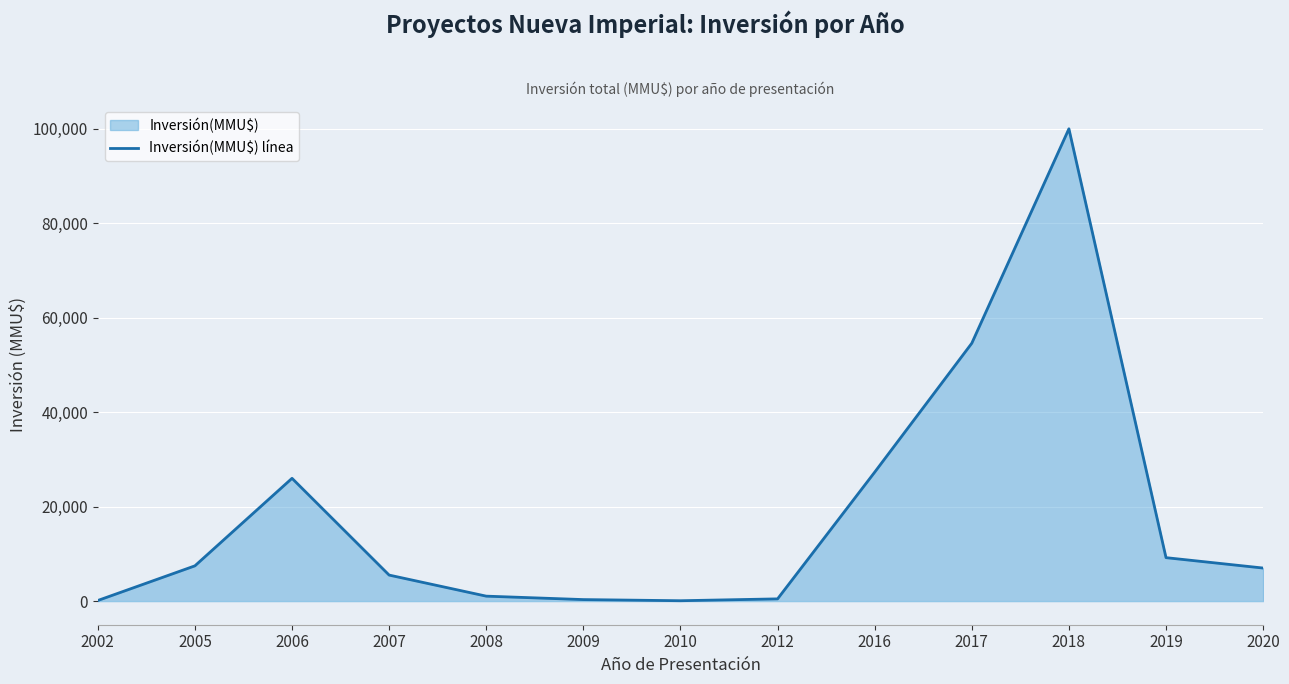

Is it true that the value at 2010 is 80?

True